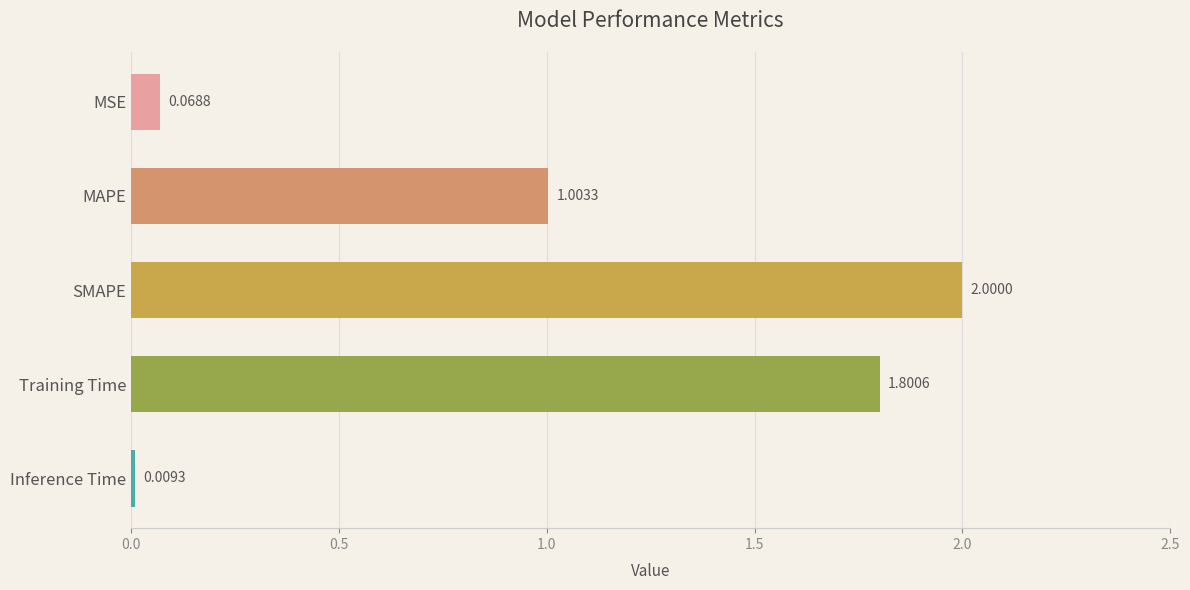

Which label corresponds to the smallest value in the chart?

Inference Time